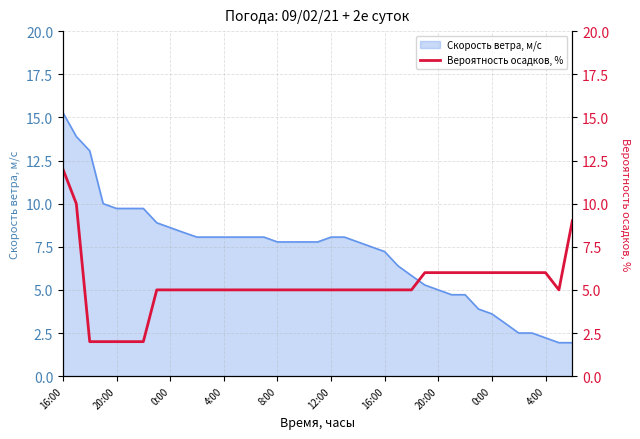

How many values are between 5 and 6?

31